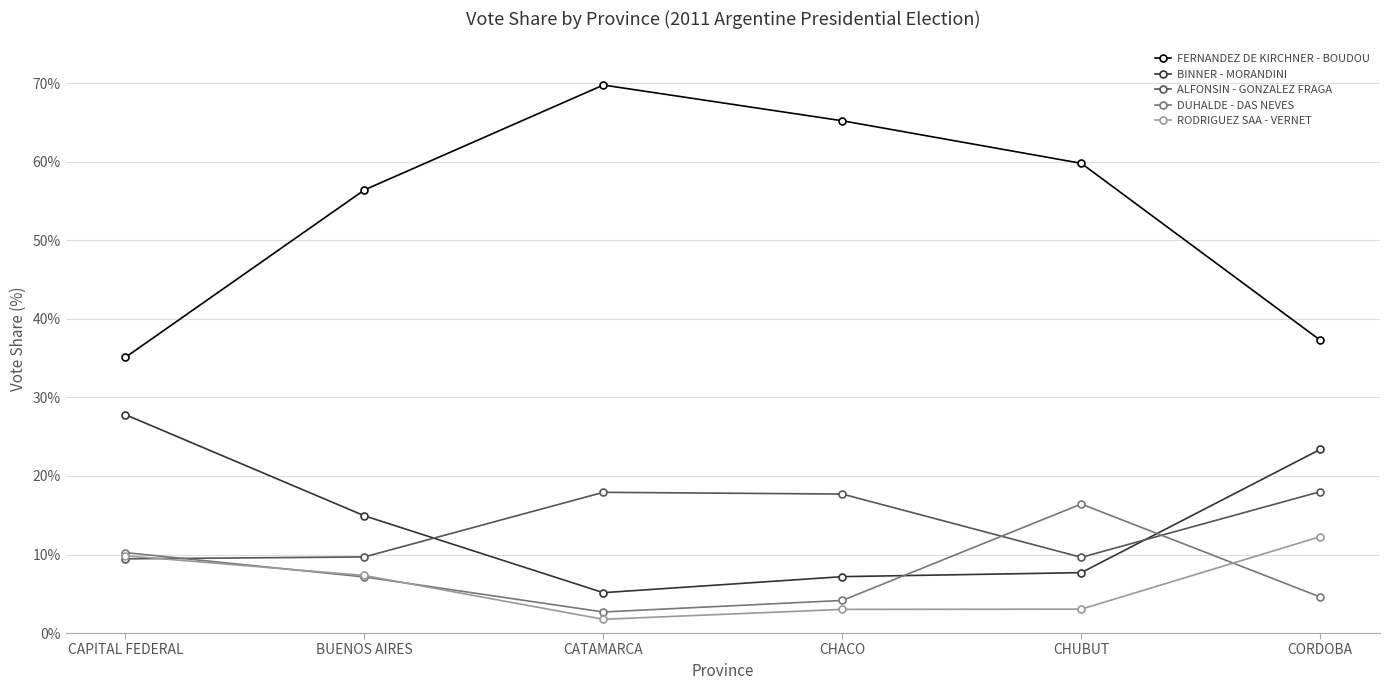

The value of RODRIGUEZ SAA - VERNET at CAPITAL FEDERAL is 0.0. True or false?

False